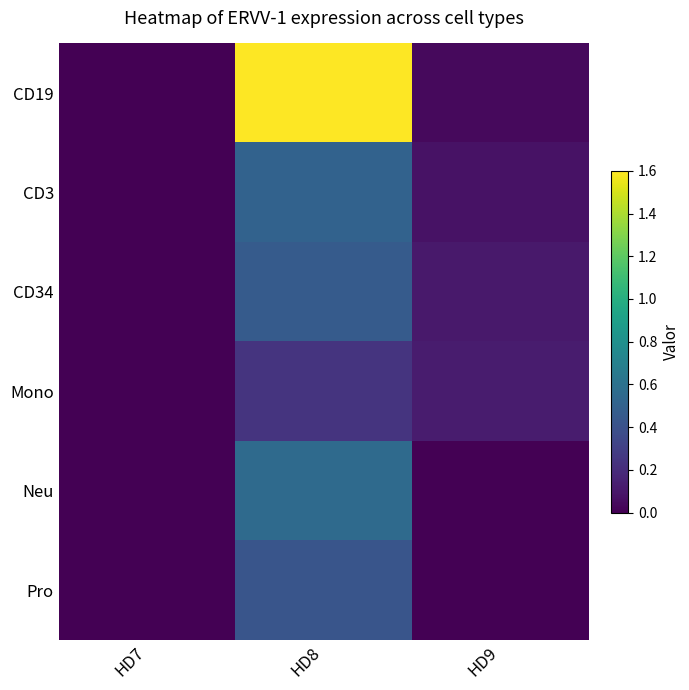

Which series has the widest spread of values?

CD19